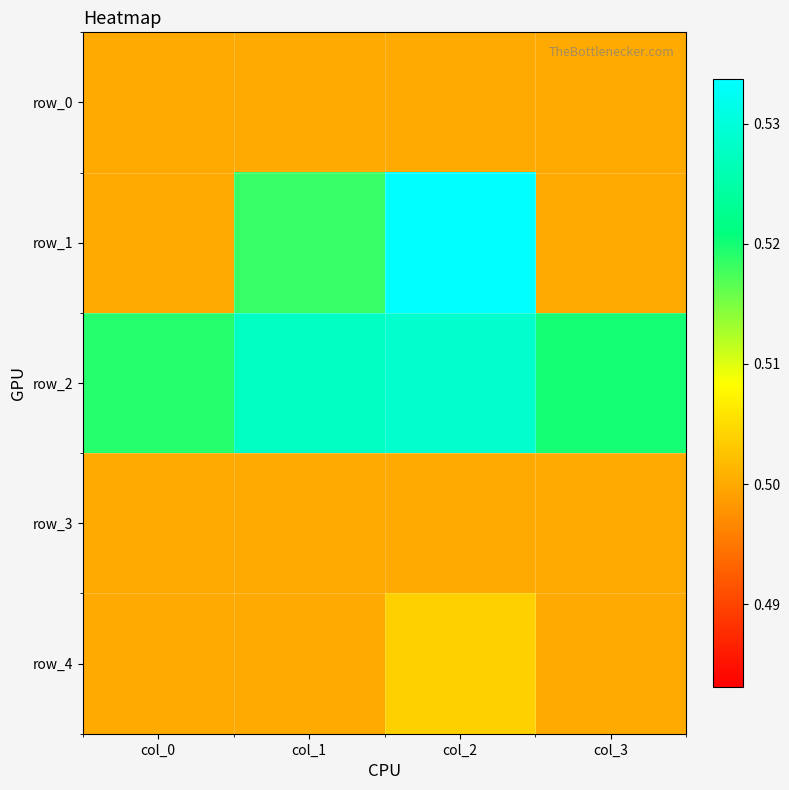

Rank the series by their maximum value, from highest to lowest.

row_1, row_2, row_4, row_0, row_3